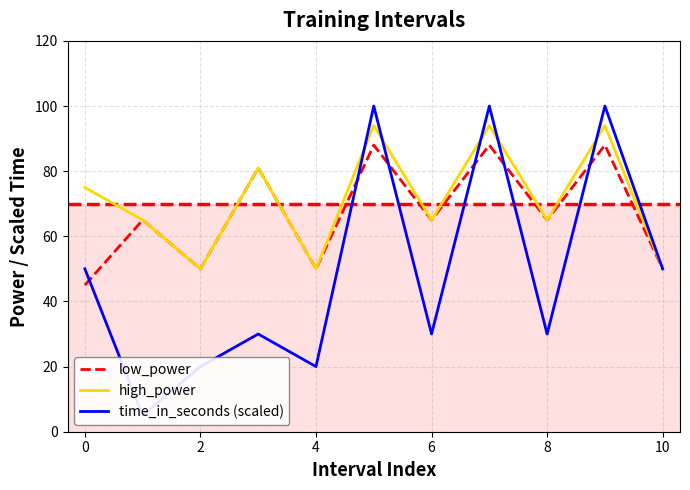

What is the lowest value of the low_power series?

45